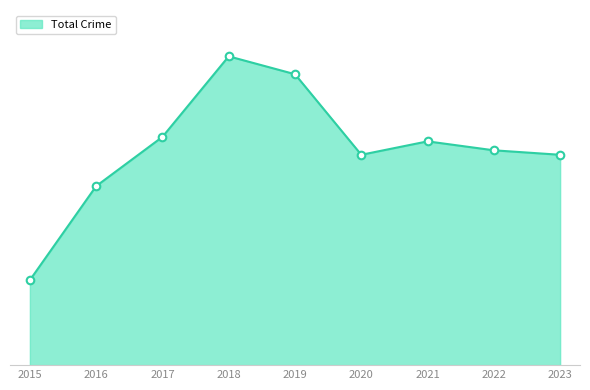

Does the chart have visible grid lines?

No